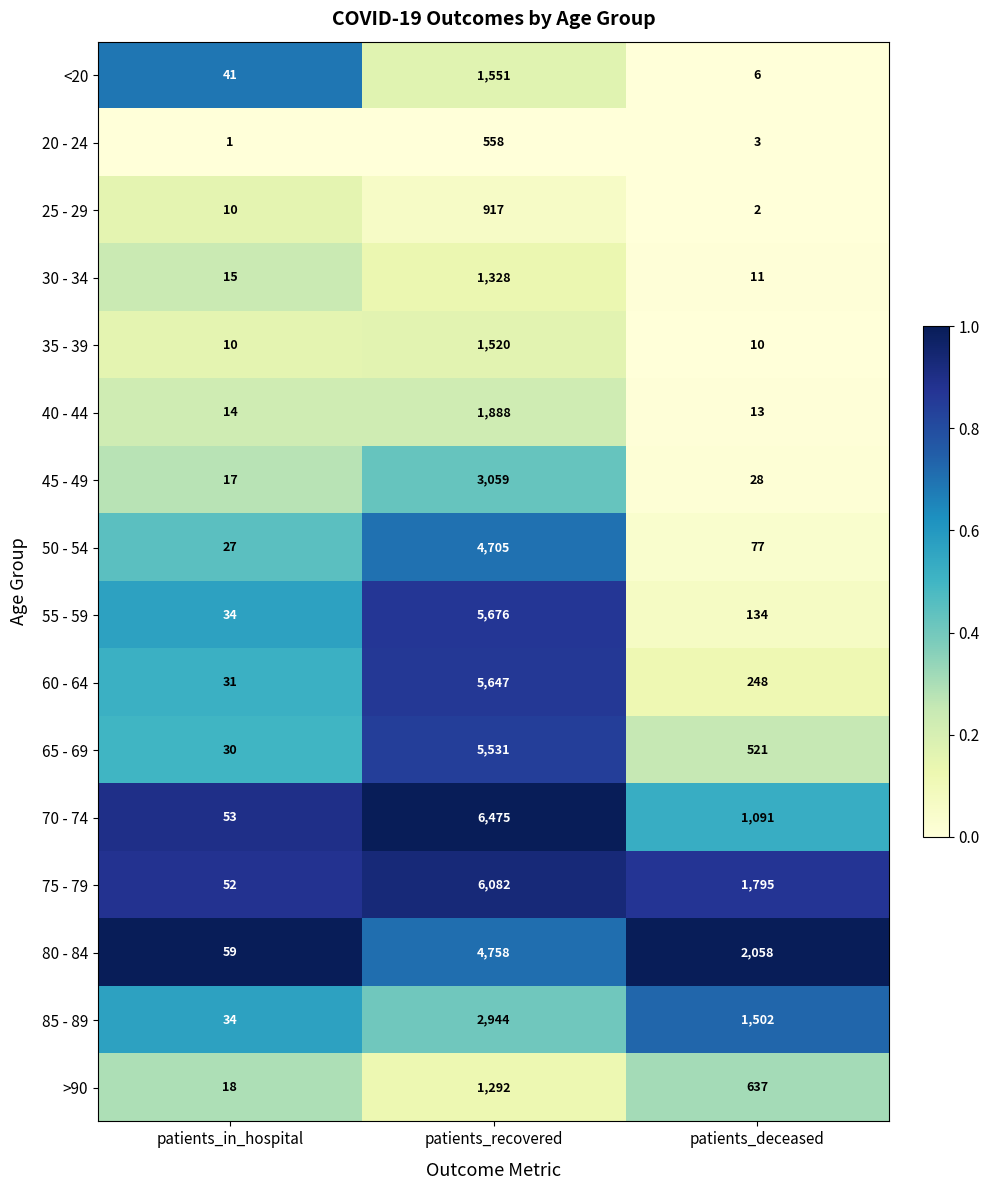

Which series has the largest total across all categories?

75 - 79